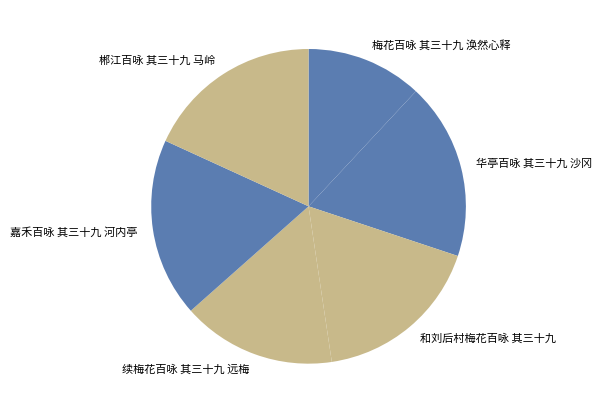

Approximately how many times larger is the value at 续梅花百咏 其三十九 远梅 compared to 和刘后村梅花百咏 其三十九?

0.9